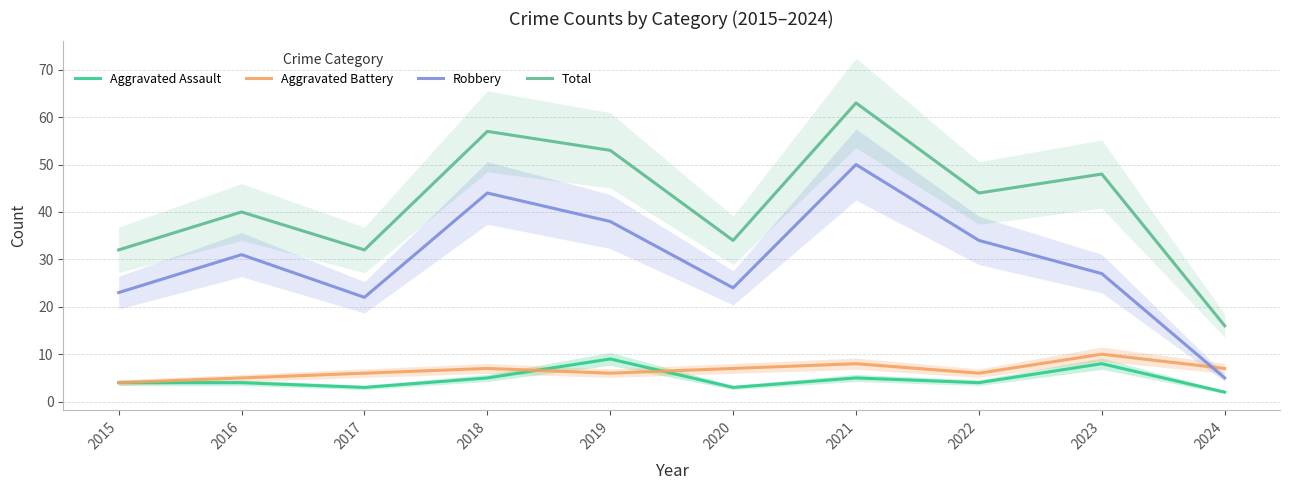

At which category does the chart reach its peak across all series?

2021